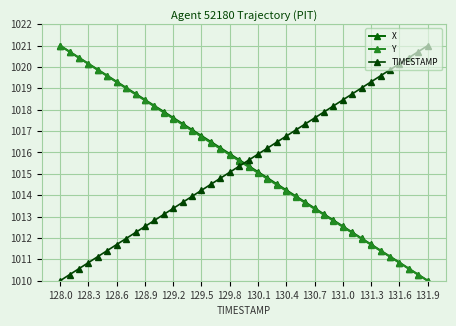

True or false: TIMESTAMP has more than 1 interior local peaks.

False